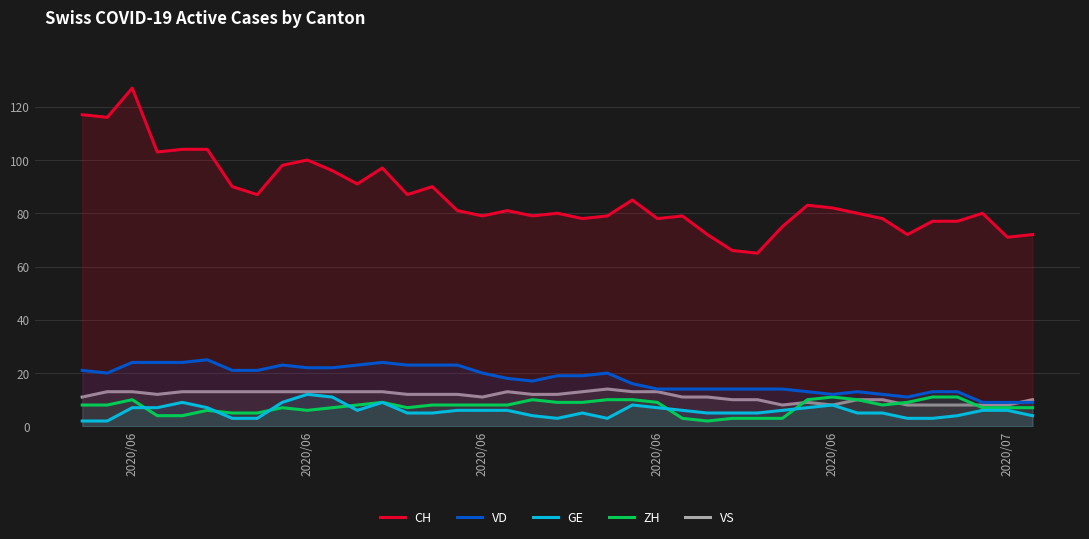

At how many categories does at least one series exceed 6?

39